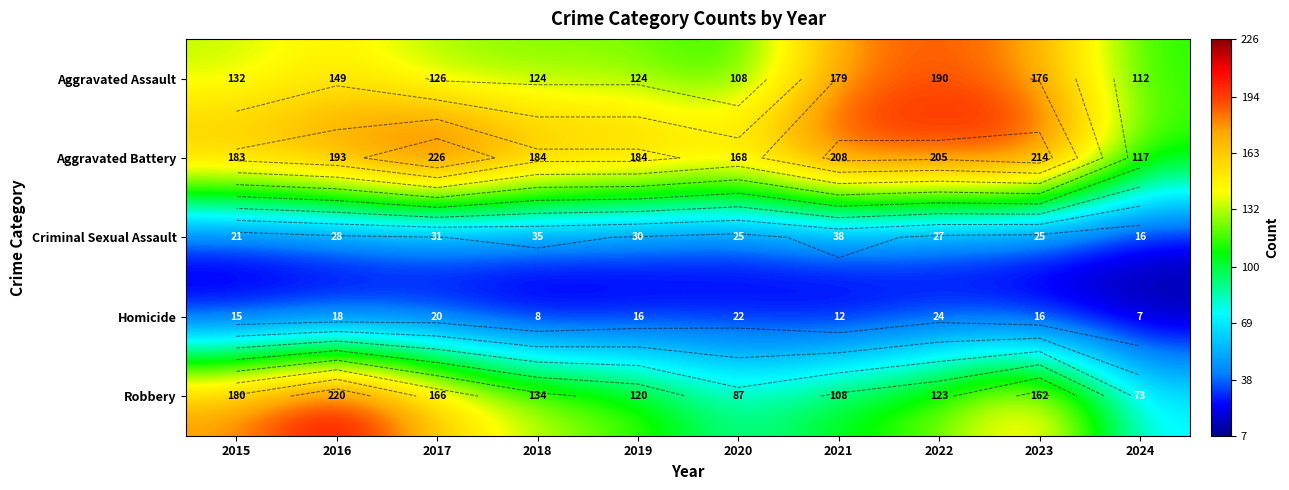

Where does the Robbery series first go above 134?

2015